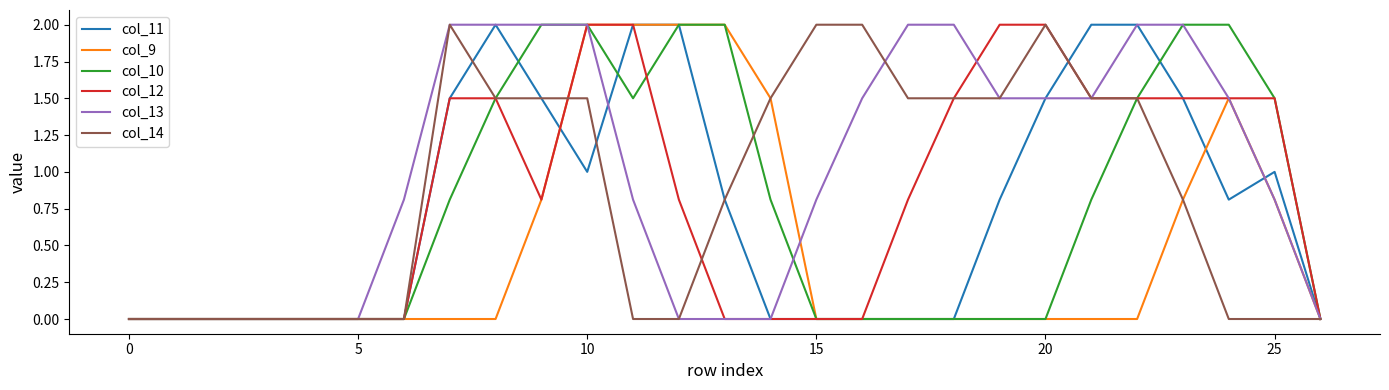

What is the greatest value displayed?

2.0